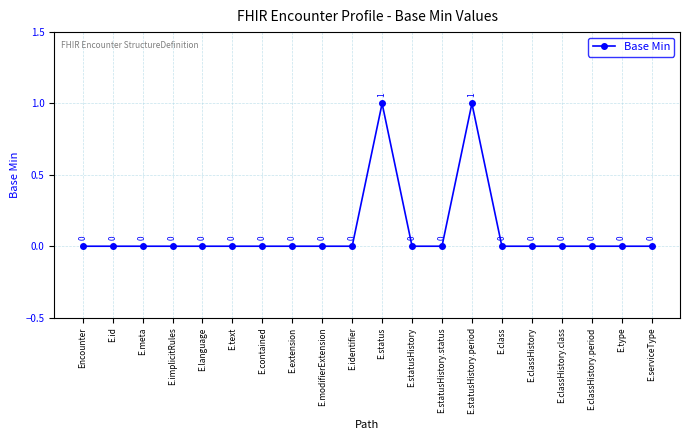

Count the number of values greater than 0.

2